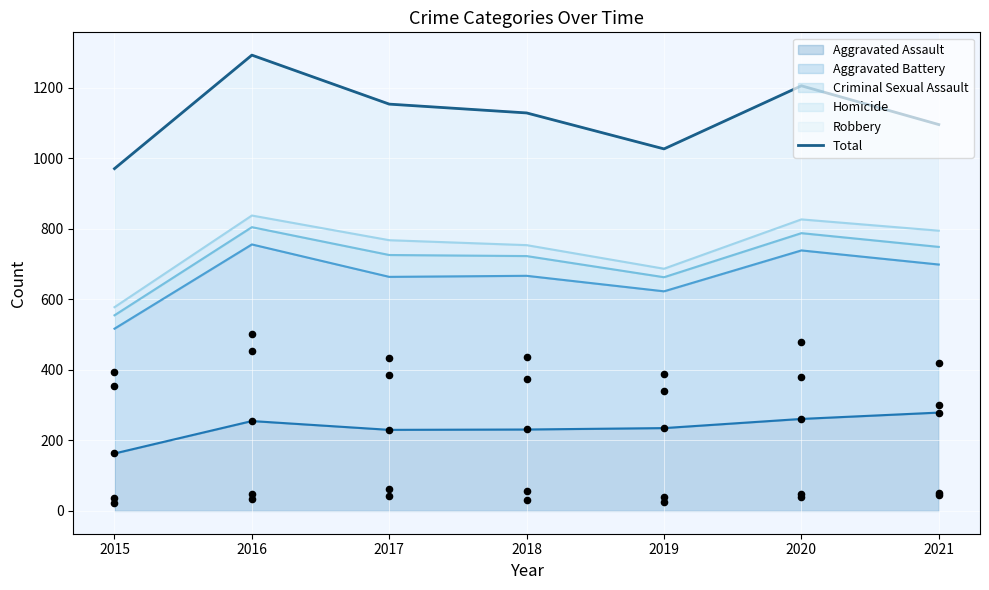

Approximately how many times larger is the value at 2015 compared to 2018?

0.9